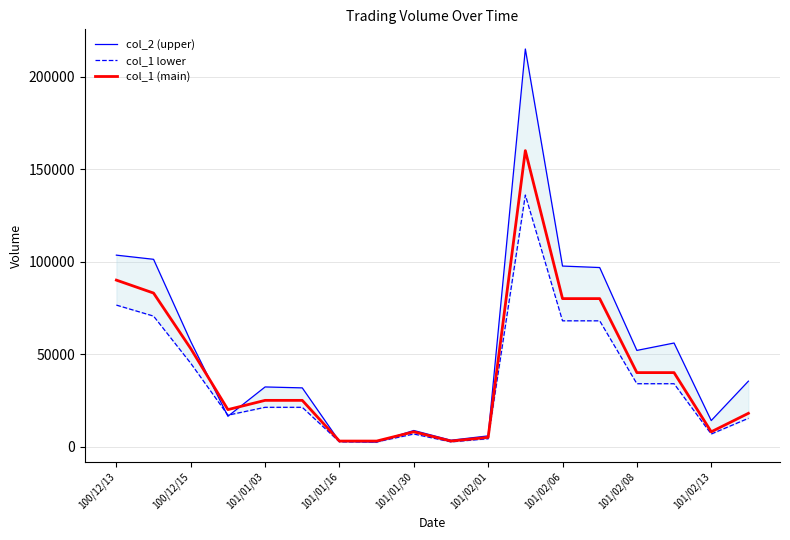

Which category has the highest value across all series?

11